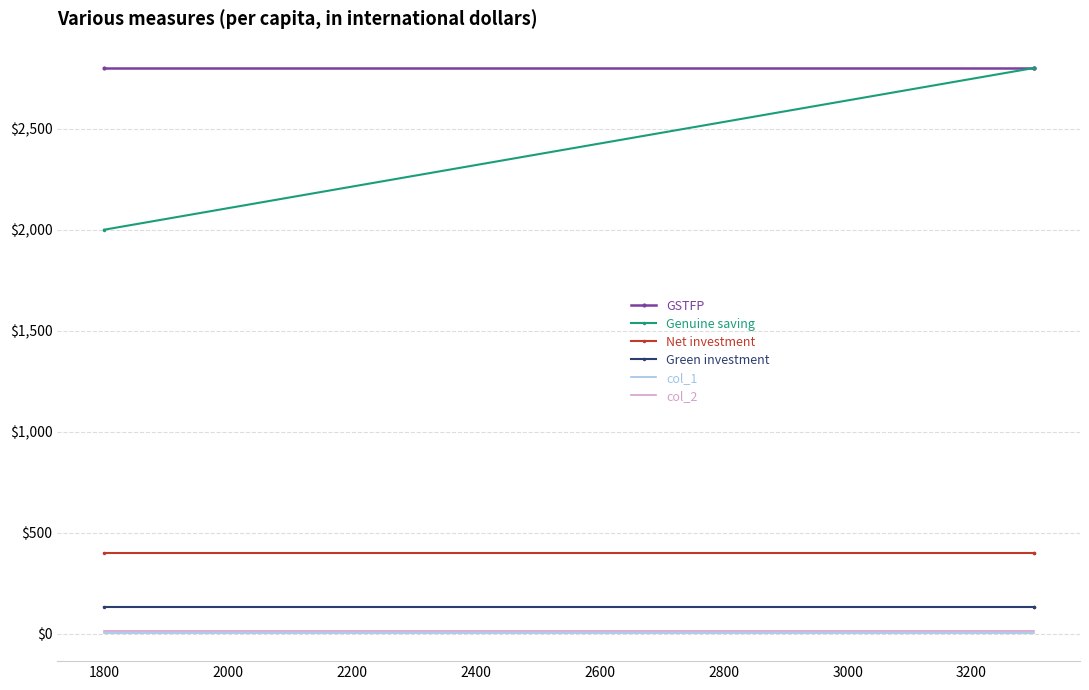

Which series has the largest total across all categories?

GSTFP